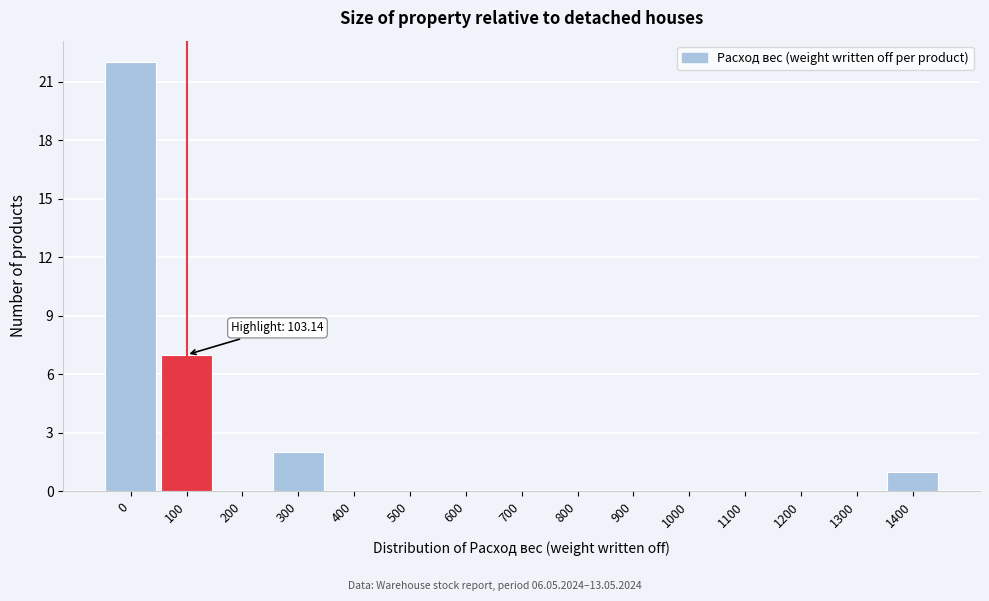

Reading right to left, what are all the values shown in this chart?

1400=1	1300=0	1200=0	1100=0	1000=0	900=0	800=0	700=0	600=0	500=0	400=0	300=2	200=0	100=7	0=22